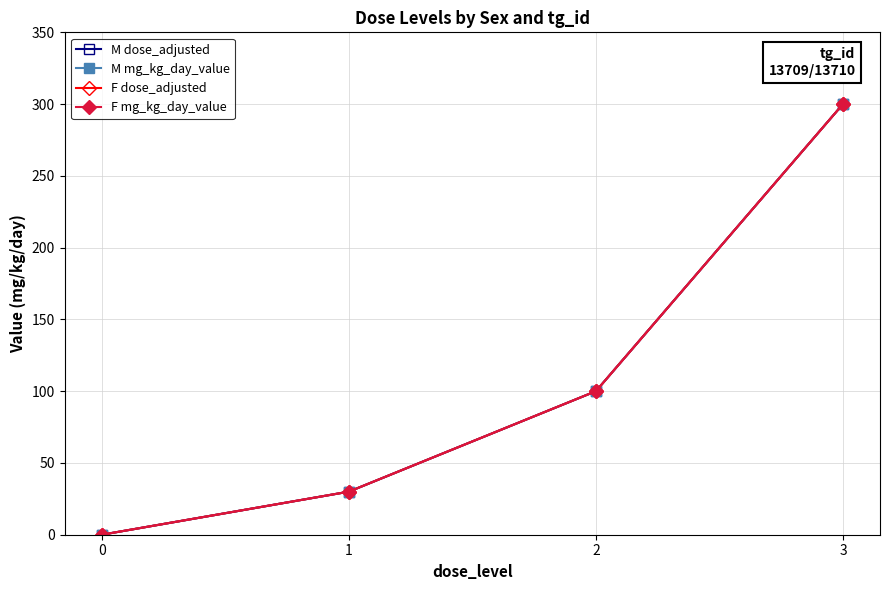

What is the value of the M mg_kg_day_value point at the 2nd from the left?

30